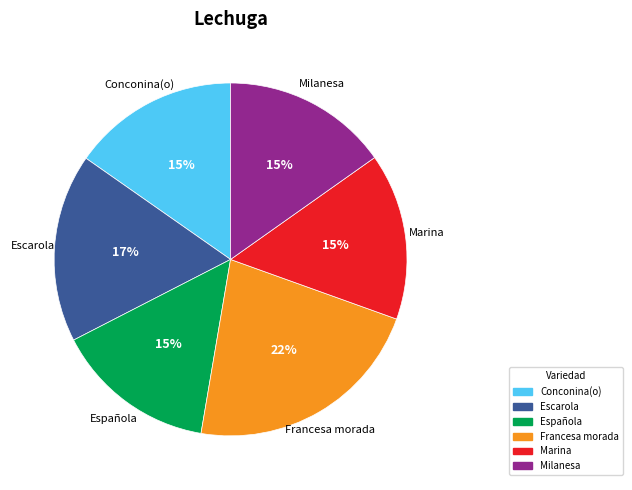

The Escarola slice represents 17% of the pie. True or false?

True